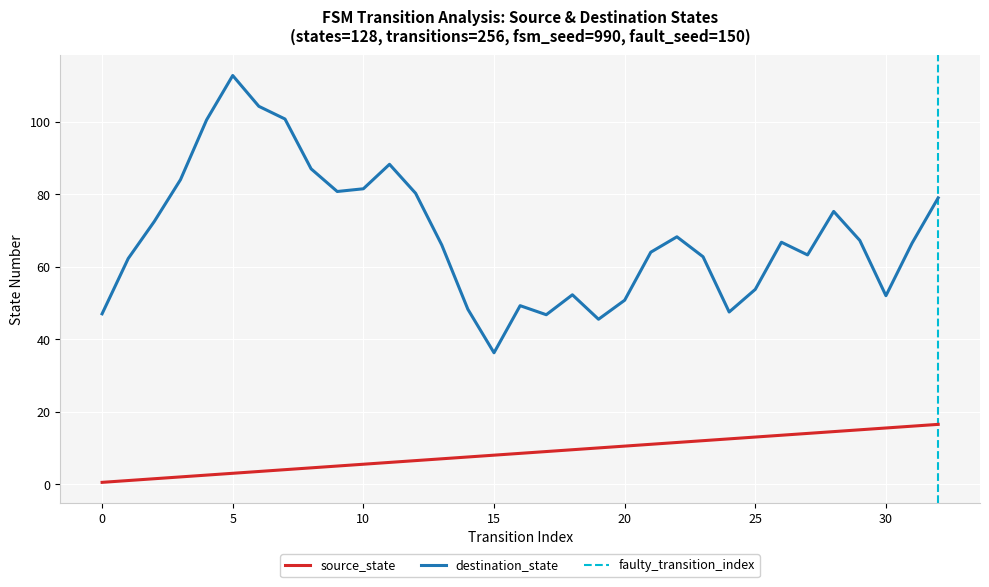

True or false: source_state and output_num_line intersect in this chart.

False